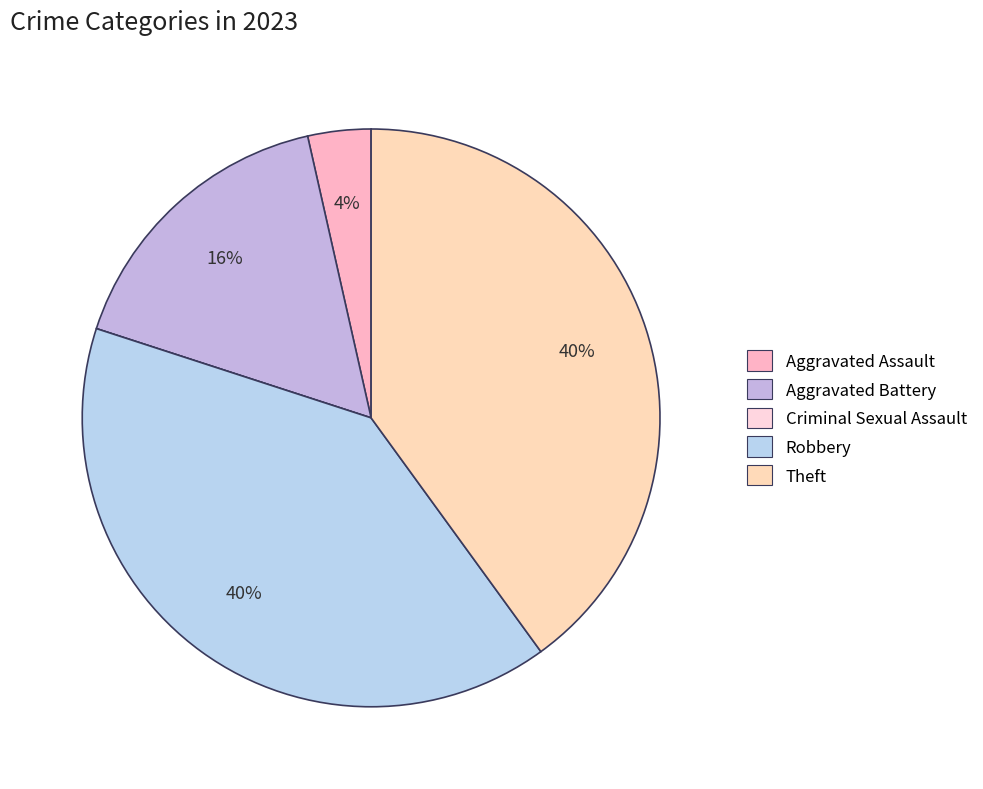

Which slice is the smallest?

Criminal Sexual Assault